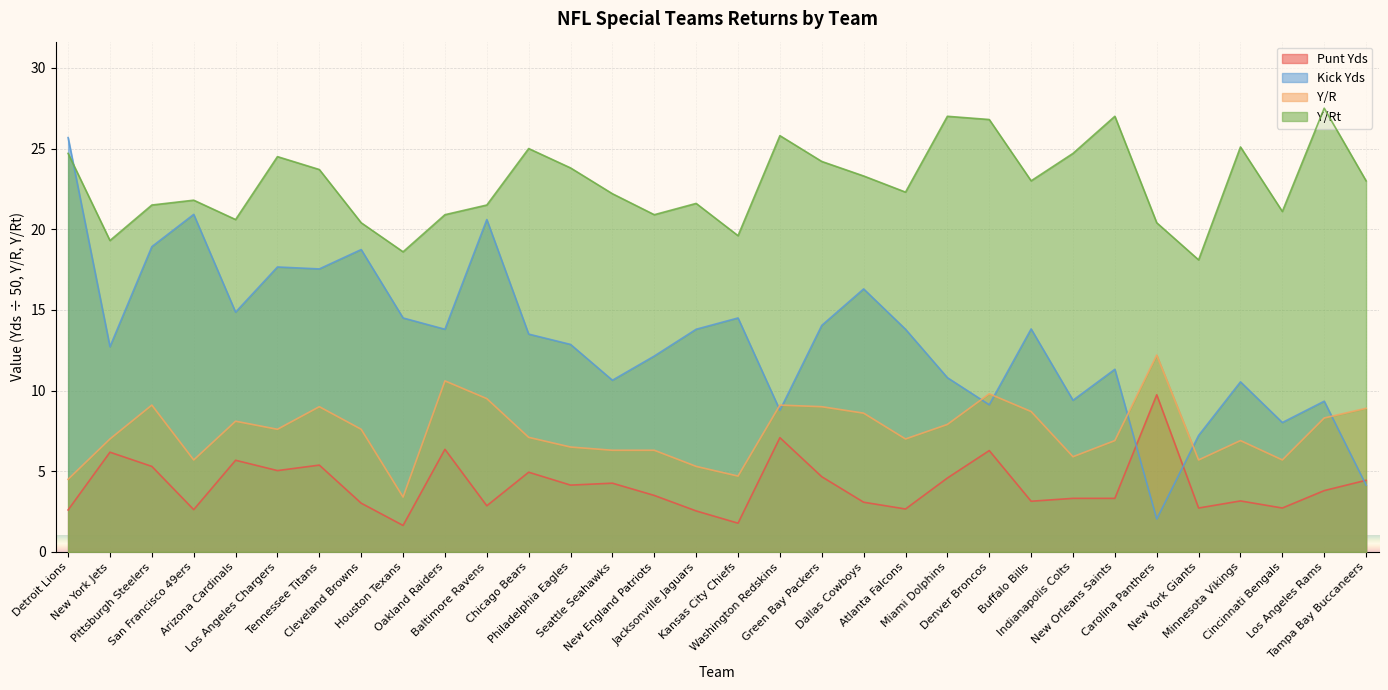

At how many categories does at least one series exceed 14?

32